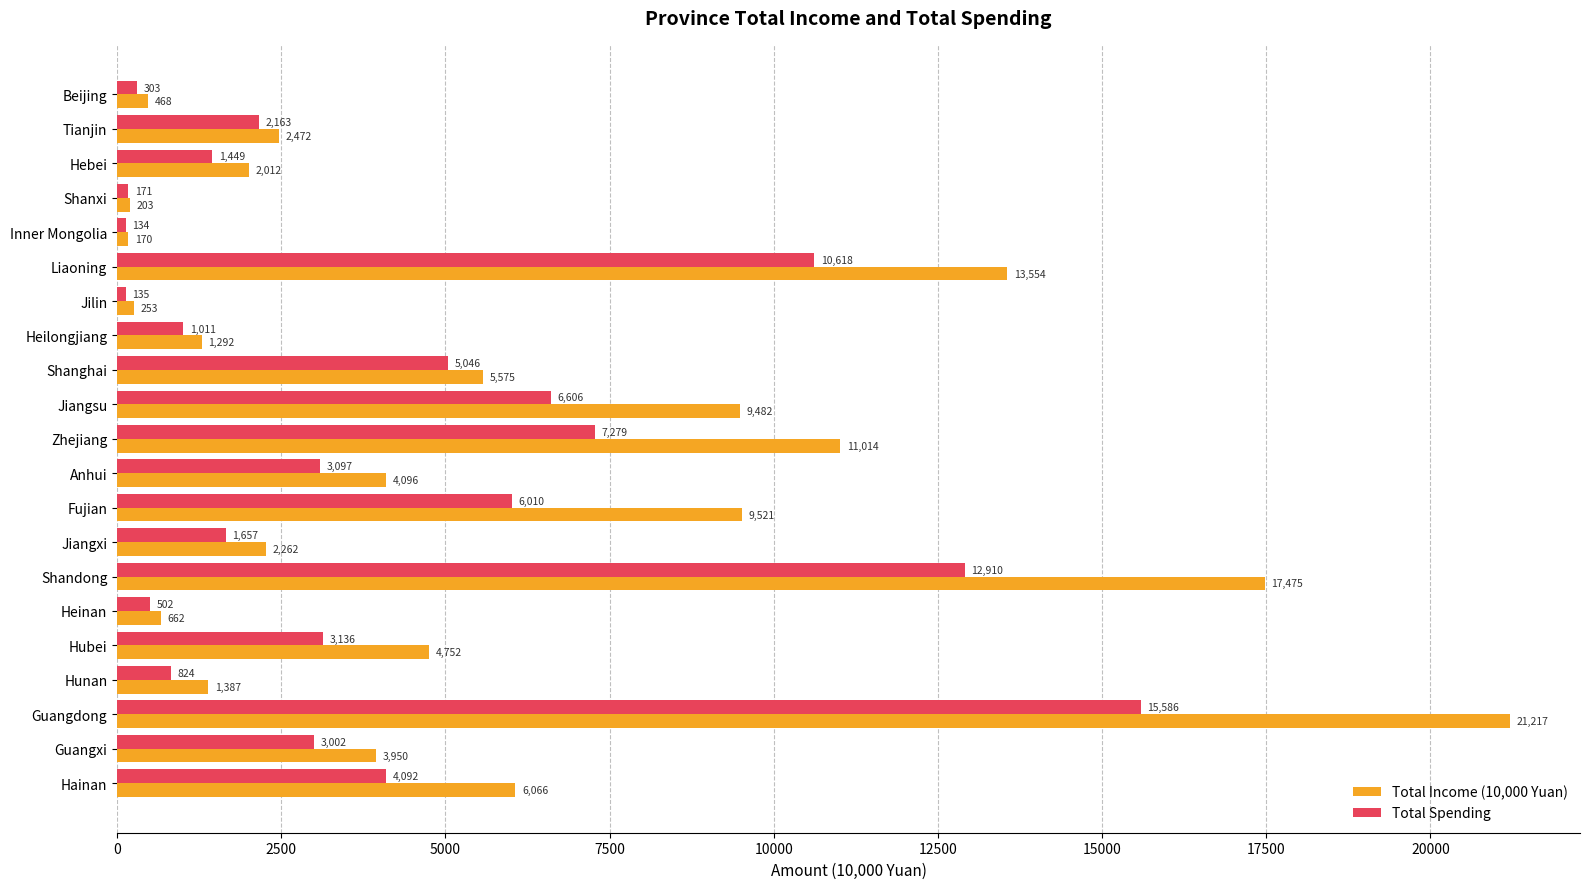

List the series in order of their peak value, lowest first.

Total Spending, Total Income (10,000 Yuan)